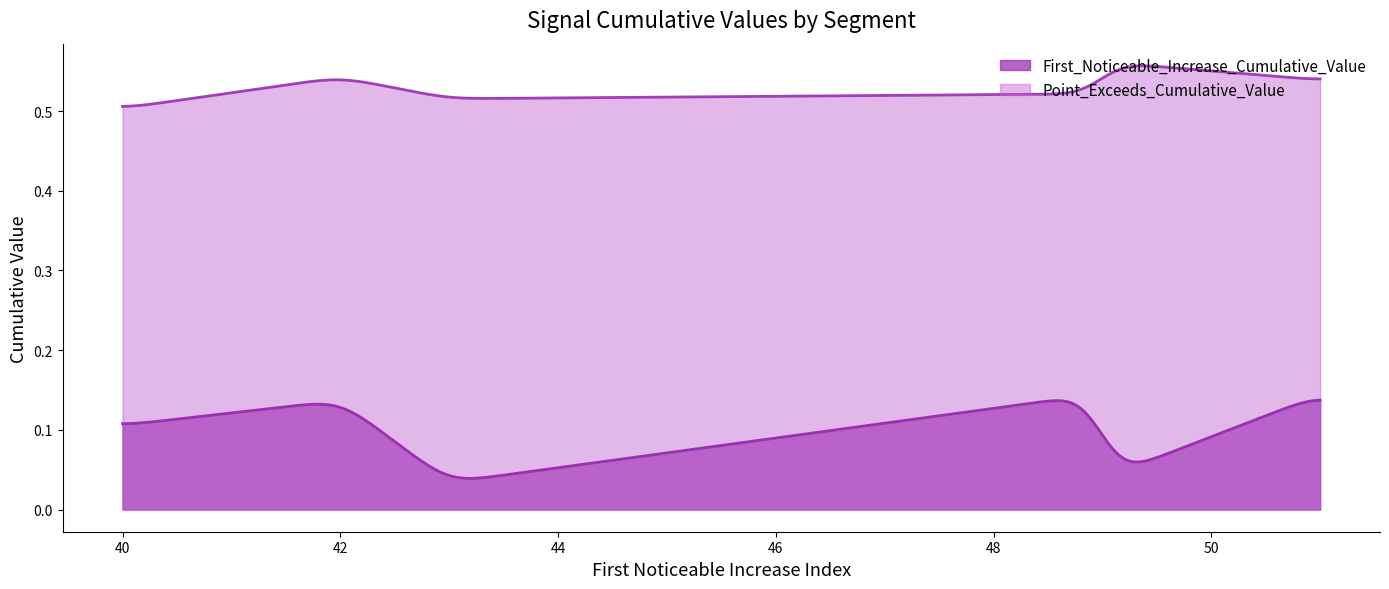

True or false: First_Noticeable_Increase_Cumulative_Value and Point_Exceeds_Cumulative_Value cross at least once.

False